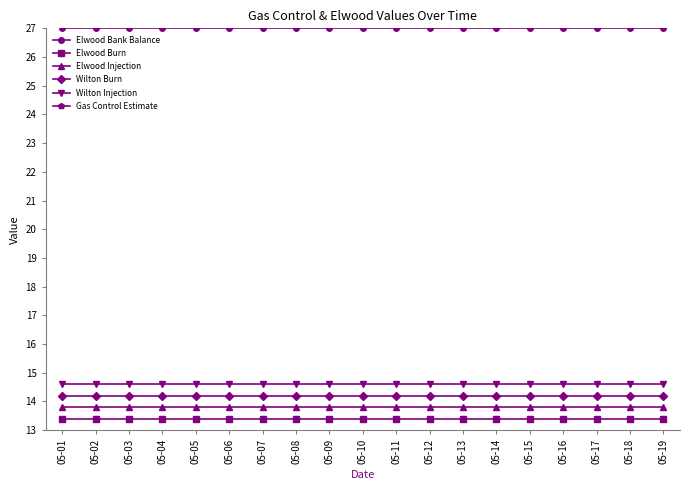

The Wilton Injection series shows 3.4 at 05-10. True or false?

False